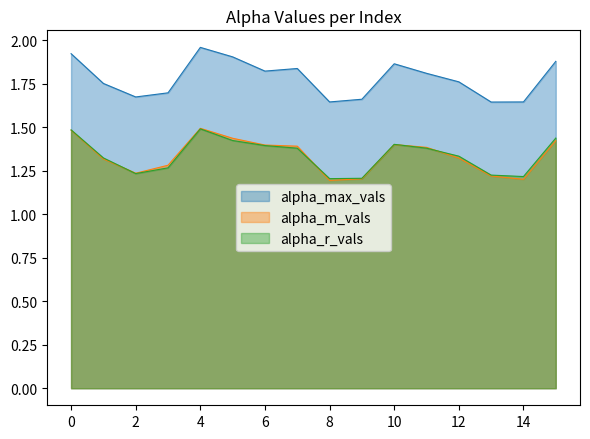

Does the chart have visible grid lines?

No